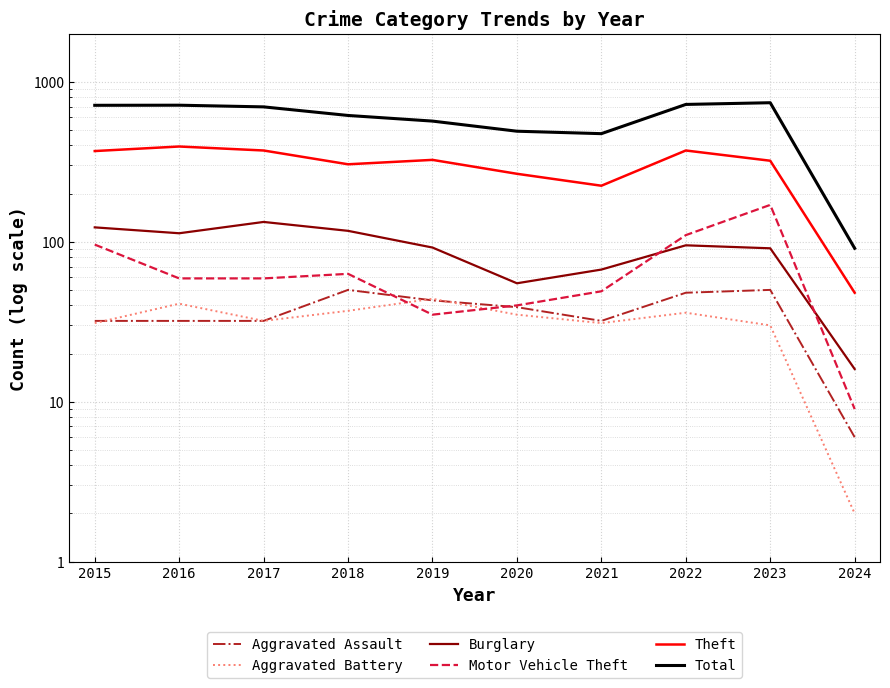

At which label is Burglary closest to 74?

2021